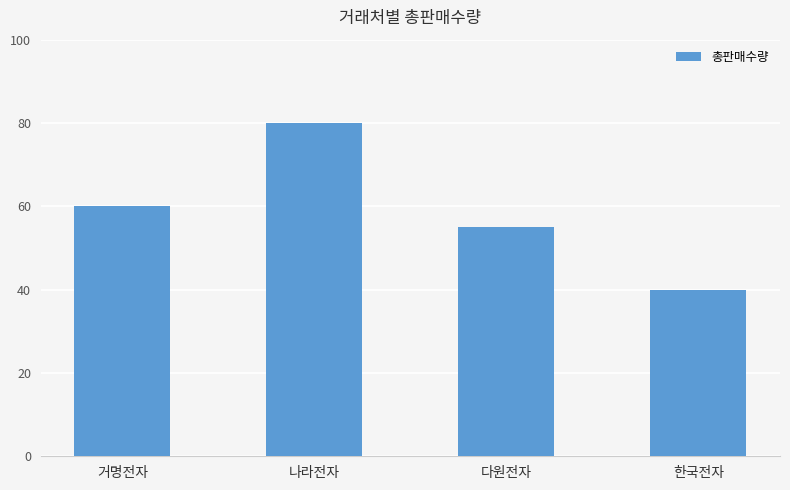

What is the label of the 2nd bar from the right?

다원전자